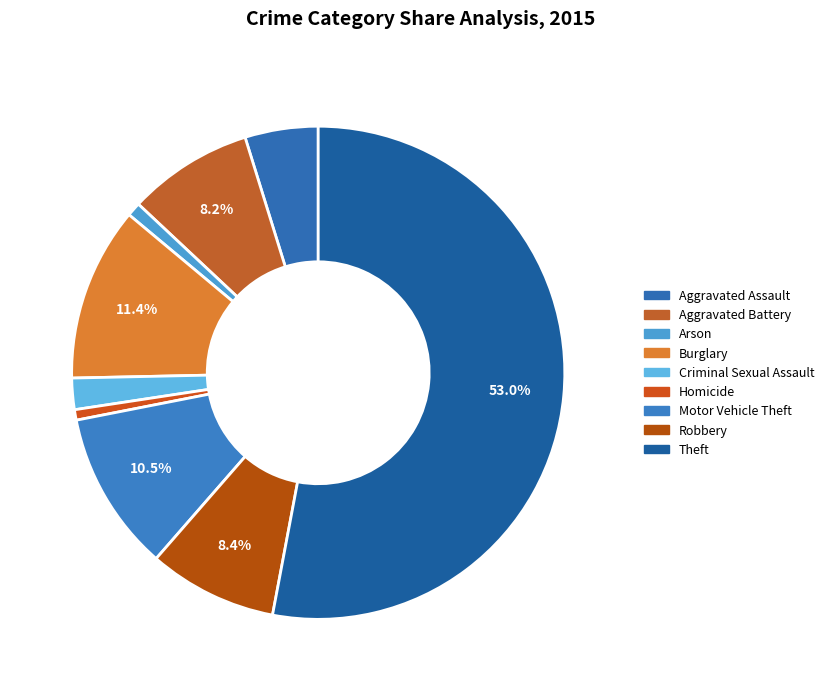

Approximately how many times larger is the value at Aggravated Assault compared to Burglary?

0.4